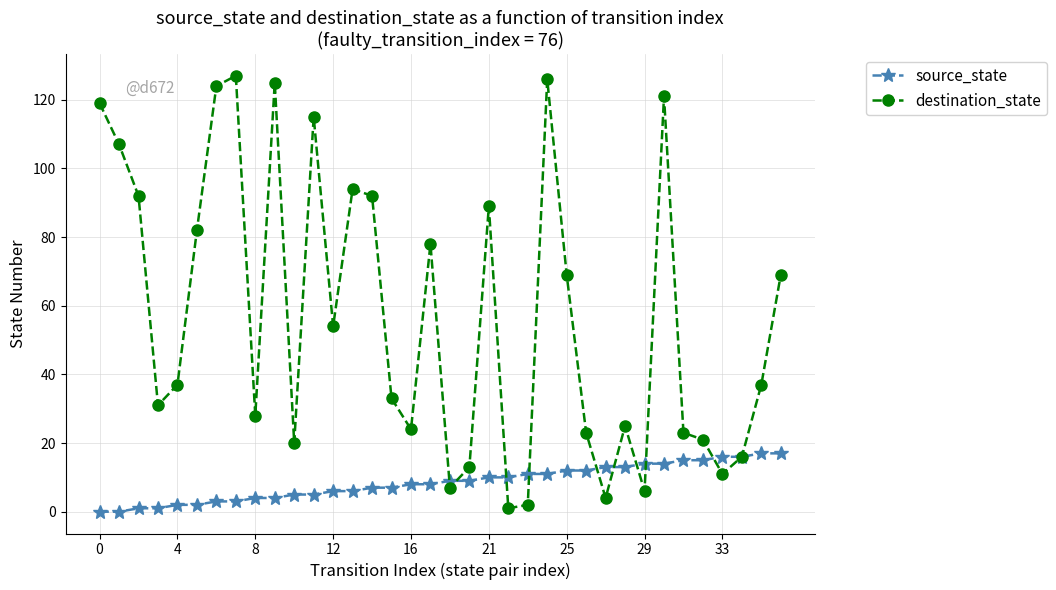

Is this an area chart (filled region under the line)?

No